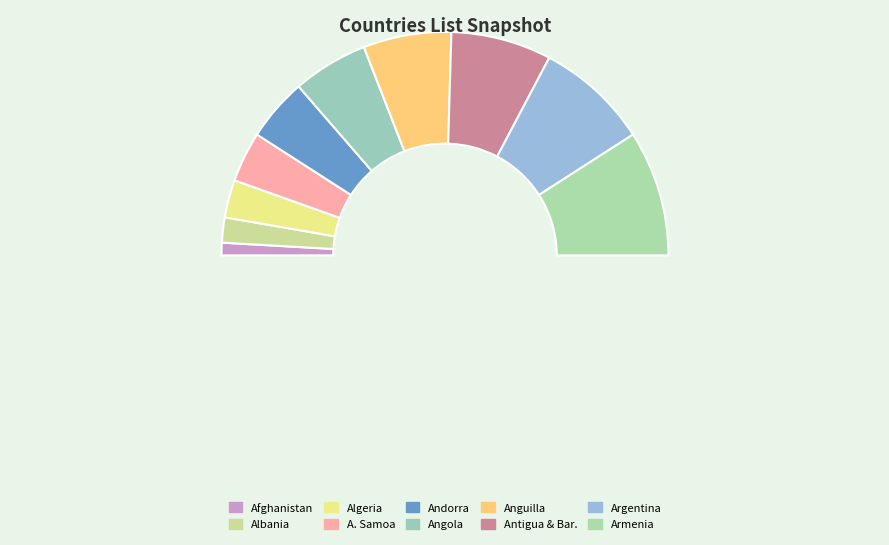

What percentage is the Armenia slice, to the nearest percent?

18%